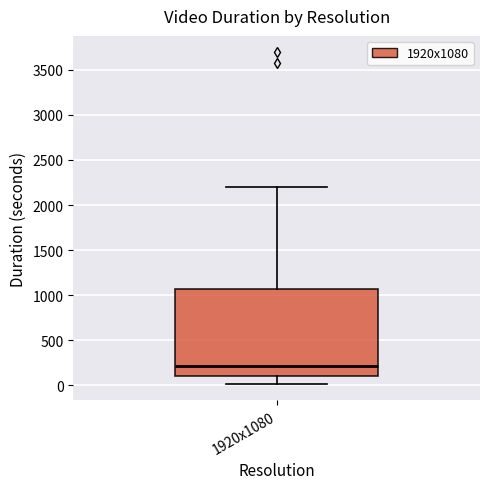

Where is the upper edge of the box for 1920x1080 on the y-axis? The values are not printed on the chart, so give them approximately, as read against the axis.

1050